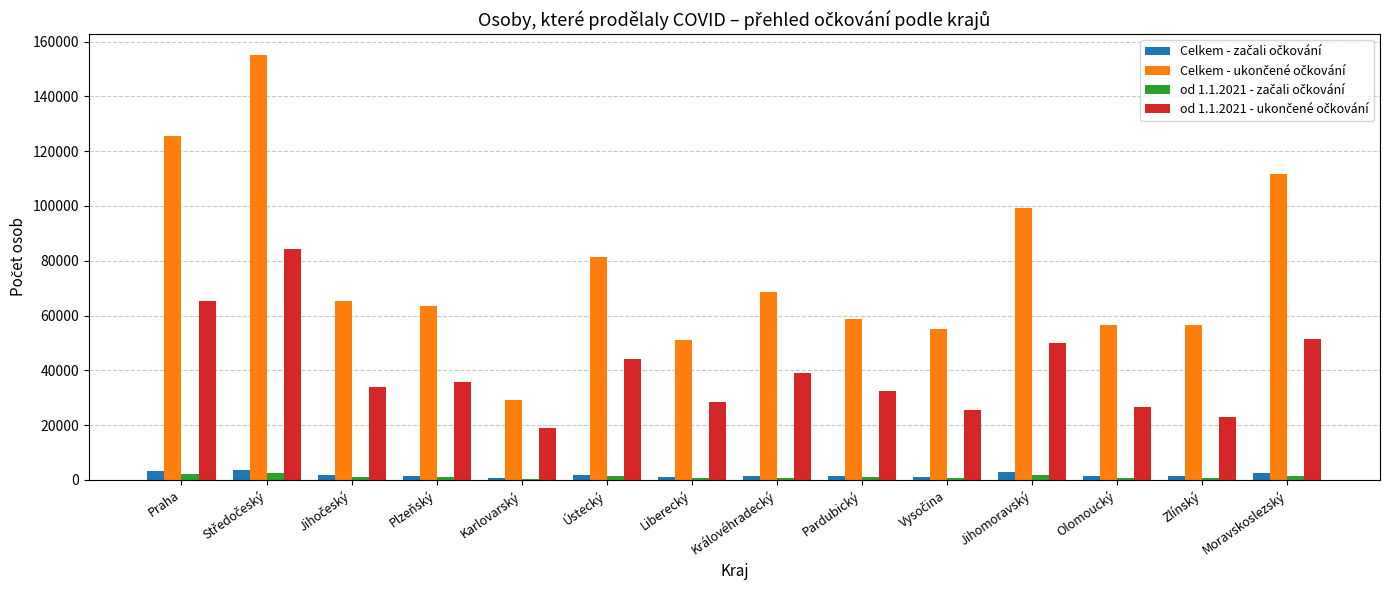

What is the greatest value displayed?

154942